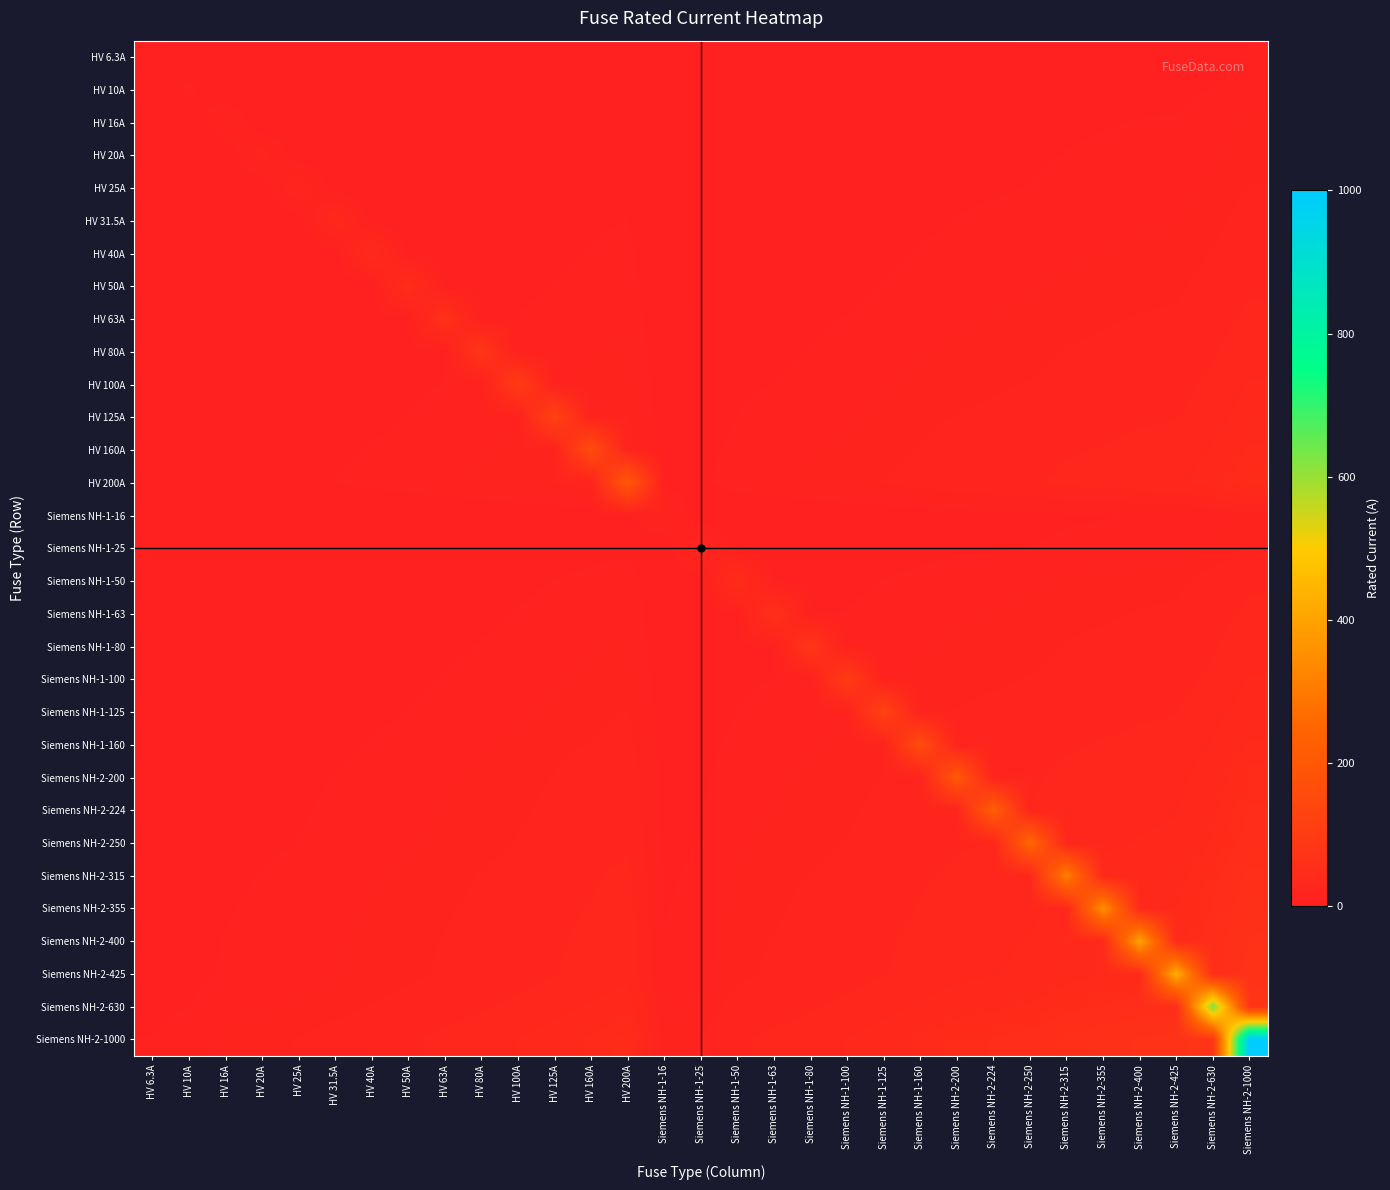

Reading left to right, what are all the values shown in this chart?

HV 6.3A: HV 6.3A=6.3	HV 10A=0.8	HV 16A=1.0	HV 20A=1.1	HV 25A=1.3	HV 31.5A=1.4	HV 40A=1.6	HV 50A=1.8	HV 63A=2.0	HV 80A=2.2	HV 100A=2.5	HV 125A=2.8	HV 160A=3.2	HV 200A=3.5	Siemens NH-1-16=1.0	Siemens NH-1-25=1.3	Siemens NH-1-50=1.8	Siemens NH-1-63=2.0	Siemens NH-1-80=2.2	Siemens NH-1-100=2.5	Siemens NH-1-125=2.8	Siemens NH-1-160=3.2	Siemens NH-2-200=3.5	Siemens NH-2-224=3.8	Siemens NH-2-250=4.0	Siemens NH-2-315=4.5	Siemens NH-2-355=4.7	Siemens NH-2-400=5.0	Siemens NH-2-425=5.2	Siemens NH-2-630=6.3	Siemens NH-2-1000=7.9
HV 10A: HV 6.3A=0.8	HV 10A=10.0	HV 16A=1.3	HV 20A=1.4	HV 25A=1.6	HV 31.5A=1.8	HV 40A=2.0	HV 50A=2.2	HV 63A=2.5	HV 80A=2.8	HV 100A=3.2	HV 125A=3.5	HV 160A=4.0	HV 200A=4.5	Siemens NH-1-16=1.3	Siemens NH-1-25=1.6	Siemens NH-1-50=2.2	Siemens NH-1-63=2.5	Siemens NH-1-80=2.8	Siemens NH-1-100=3.2	Siemens NH-1-125=3.5	Siemens NH-1-160=4.0	Siemens NH-2-200=4.5	Siemens NH-2-224=4.7	Siemens NH-2-250=5.0	Siemens NH-2-315=5.6	Siemens NH-2-355=6.0	Siemens NH-2-400=6.3	Siemens NH-2-425=6.5	Siemens NH-2-630=7.9	Siemens NH-2-1000=10.0
HV 16A: HV 6.3A=1.0	HV 10A=1.3	HV 16A=16.0	HV 20A=1.8	HV 25A=2.0	HV 31.5A=2.2	HV 40A=2.5	HV 50A=2.8	HV 63A=3.2	HV 80A=3.6	HV 100A=4.0	HV 125A=4.5	HV 160A=5.1	HV 200A=5.7	Siemens NH-1-16=1.6	Siemens NH-1-25=2.0	Siemens NH-1-50=2.8	Siemens NH-1-63=3.2	Siemens NH-1-80=3.6	Siemens NH-1-100=4.0	Siemens NH-1-125=4.5	Siemens NH-1-160=5.1	Siemens NH-2-200=5.7	Siemens NH-2-224=6.0	Siemens NH-2-250=6.3	Siemens NH-2-315=7.1	Siemens NH-2-355=7.5	Siemens NH-2-400=8.0	Siemens NH-2-425=8.2	Siemens NH-2-630=10.0	Siemens NH-2-1000=12.6
HV 20A: HV 6.3A=1.1	HV 10A=1.4	HV 16A=1.8	HV 20A=20.0	HV 25A=2.2	HV 31.5A=2.5	HV 40A=2.8	HV 50A=3.2	HV 63A=3.5	HV 80A=4.0	HV 100A=4.5	HV 125A=5.0	HV 160A=5.7	HV 200A=6.3	Siemens NH-1-16=1.8	Siemens NH-1-25=2.2	Siemens NH-1-50=3.2	Siemens NH-1-63=3.5	Siemens NH-1-80=4.0	Siemens NH-1-100=4.5	Siemens NH-1-125=5.0	Siemens NH-1-160=5.7	Siemens NH-2-200=6.3	Siemens NH-2-224=6.7	Siemens NH-2-250=7.1	Siemens NH-2-315=7.9	Siemens NH-2-355=8.4	Siemens NH-2-400=8.9	Siemens NH-2-425=9.2	Siemens NH-2-630=11.2	Siemens NH-2-1000=14.1
HV 25A: HV 6.3A=1.3	HV 10A=1.6	HV 16A=2.0	HV 20A=2.2	HV 25A=25.0	HV 31.5A=2.8	HV 40A=3.2	HV 50A=3.5	HV 63A=4.0	HV 80A=4.5	HV 100A=5.0	HV 125A=5.6	HV 160A=6.3	HV 200A=7.1	Siemens NH-1-16=2.0	Siemens NH-1-25=2.5	Siemens NH-1-50=3.5	Siemens NH-1-63=4.0	Siemens NH-1-80=4.5	Siemens NH-1-100=5.0	Siemens NH-1-125=5.6	Siemens NH-1-160=6.3	Siemens NH-2-200=7.1	Siemens NH-2-224=7.5	Siemens NH-2-250=7.9	Siemens NH-2-315=8.9	Siemens NH-2-355=9.4	Siemens NH-2-400=10.0	Siemens NH-2-425=10.3	Siemens NH-2-630=12.5	Siemens NH-2-1000=15.8
HV 31.5A: HV 6.3A=1.4	HV 10A=1.8	HV 16A=2.2	HV 20A=2.5	HV 25A=2.8	HV 31.5A=31.5	HV 40A=3.5	HV 50A=4.0	HV 63A=4.5	HV 80A=5.0	HV 100A=5.6	HV 125A=6.3	HV 160A=7.1	HV 200A=7.9	Siemens NH-1-16=2.2	Siemens NH-1-25=2.8	Siemens NH-1-50=4.0	Siemens NH-1-63=4.5	Siemens NH-1-80=5.0	Siemens NH-1-100=5.6	Siemens NH-1-125=6.3	Siemens NH-1-160=7.1	Siemens NH-2-200=7.9	Siemens NH-2-224=8.4	Siemens NH-2-250=8.9	Siemens NH-2-315=10.0	Siemens NH-2-355=10.6	Siemens NH-2-400=11.2	Siemens NH-2-425=11.6	Siemens NH-2-630=14.1	Siemens NH-2-1000=17.7
HV 40A: HV 6.3A=1.6	HV 10A=2.0	HV 16A=2.5	HV 20A=2.8	HV 25A=3.2	HV 31.5A=3.5	HV 40A=40.0	HV 50A=4.5	HV 63A=5.0	HV 80A=5.7	HV 100A=6.3	HV 125A=7.1	HV 160A=8.0	HV 200A=8.9	Siemens NH-1-16=2.5	Siemens NH-1-25=3.2	Siemens NH-1-50=4.5	Siemens NH-1-63=5.0	Siemens NH-1-80=5.7	Siemens NH-1-100=6.3	Siemens NH-1-125=7.1	Siemens NH-1-160=8.0	Siemens NH-2-200=8.9	Siemens NH-2-224=9.5	Siemens NH-2-250=10.0	Siemens NH-2-315=11.2	Siemens NH-2-355=11.9	Siemens NH-2-400=12.6	Siemens NH-2-425=13.0	Siemens NH-2-630=15.9	Siemens NH-2-1000=20.0
HV 50A: HV 6.3A=1.8	HV 10A=2.2	HV 16A=2.8	HV 20A=3.2	HV 25A=3.5	HV 31.5A=4.0	HV 40A=4.5	HV 50A=50.0	HV 63A=5.6	HV 80A=6.3	HV 100A=7.1	HV 125A=7.9	HV 160A=8.9	HV 200A=10.0	Siemens NH-1-16=2.8	Siemens NH-1-25=3.5	Siemens NH-1-50=5.0	Siemens NH-1-63=5.6	Siemens NH-1-80=6.3	Siemens NH-1-100=7.1	Siemens NH-1-125=7.9	Siemens NH-1-160=8.9	Siemens NH-2-200=10.0	Siemens NH-2-224=10.6	Siemens NH-2-250=11.2	Siemens NH-2-315=12.5	Siemens NH-2-355=13.3	Siemens NH-2-400=14.1	Siemens NH-2-425=14.6	Siemens NH-2-630=17.7	Siemens NH-2-1000=22.4
HV 63A: HV 6.3A=2.0	HV 10A=2.5	HV 16A=3.2	HV 20A=3.5	HV 25A=4.0	HV 31.5A=4.5	HV 40A=5.0	HV 50A=5.6	HV 63A=63.0	HV 80A=7.1	HV 100A=7.9	HV 125A=8.9	HV 160A=10.0	HV 200A=11.2	Siemens NH-1-16=3.2	Siemens NH-1-25=4.0	Siemens NH-1-50=5.6	Siemens NH-1-63=6.3	Siemens NH-1-80=7.1	Siemens NH-1-100=7.9	Siemens NH-1-125=8.9	Siemens NH-1-160=10.0	Siemens NH-2-200=11.2	Siemens NH-2-224=11.9	Siemens NH-2-250=12.5	Siemens NH-2-315=14.1	Siemens NH-2-355=15.0	Siemens NH-2-400=15.9	Siemens NH-2-425=16.4	Siemens NH-2-630=19.9	Siemens NH-2-1000=25.1
HV 80A: HV 6.3A=2.2	HV 10A=2.8	HV 16A=3.6	HV 20A=4.0	HV 25A=4.5	HV 31.5A=5.0	HV 40A=5.7	HV 50A=6.3	HV 63A=7.1	HV 80A=80.0	HV 100A=8.9	HV 125A=10.0	HV 160A=11.3	HV 200A=12.6	Siemens NH-1-16=3.6	Siemens NH-1-25=4.5	Siemens NH-1-50=6.3	Siemens NH-1-63=7.1	Siemens NH-1-80=8.0	Siemens NH-1-100=8.9	Siemens NH-1-125=10.0	Siemens NH-1-160=11.3	Siemens NH-2-200=12.6	Siemens NH-2-224=13.4	Siemens NH-2-250=14.1	Siemens NH-2-315=15.9	Siemens NH-2-355=16.9	Siemens NH-2-400=17.9	Siemens NH-2-425=18.4	Siemens NH-2-630=22.4	Siemens NH-2-1000=28.3
HV 100A: HV 6.3A=2.5	HV 10A=3.2	HV 16A=4.0	HV 20A=4.5	HV 25A=5.0	HV 31.5A=5.6	HV 40A=6.3	HV 50A=7.1	HV 63A=7.9	HV 80A=8.9	HV 100A=100.0	HV 125A=11.2	HV 160A=12.6	HV 200A=14.1	Siemens NH-1-16=4.0	Siemens NH-1-25=5.0	Siemens NH-1-50=7.1	Siemens NH-1-63=7.9	Siemens NH-1-80=8.9	Siemens NH-1-100=10.0	Siemens NH-1-125=11.2	Siemens NH-1-160=12.6	Siemens NH-2-200=14.1	Siemens NH-2-224=15.0	Siemens NH-2-250=15.8	Siemens NH-2-315=17.7	Siemens NH-2-355=18.8	Siemens NH-2-400=20.0	Siemens NH-2-425=20.6	Siemens NH-2-630=25.1	Siemens NH-2-1000=31.6
HV 125A: HV 6.3A=2.8	HV 10A=3.5	HV 16A=4.5	HV 20A=5.0	HV 25A=5.6	HV 31.5A=6.3	HV 40A=7.1	HV 50A=7.9	HV 63A=8.9	HV 80A=10.0	HV 100A=11.2	HV 125A=125.0	HV 160A=14.1	HV 200A=15.8	Siemens NH-1-16=4.5	Siemens NH-1-25=5.6	Siemens NH-1-50=7.9	Siemens NH-1-63=8.9	Siemens NH-1-80=10.0	Siemens NH-1-100=11.2	Siemens NH-1-125=12.5	Siemens NH-1-160=14.1	Siemens NH-2-200=15.8	Siemens NH-2-224=16.7	Siemens NH-2-250=17.7	Siemens NH-2-315=19.8	Siemens NH-2-355=21.1	Siemens NH-2-400=22.4	Siemens NH-2-425=23.0	Siemens NH-2-630=28.1	Siemens NH-2-1000=35.4
HV 160A: HV 6.3A=3.2	HV 10A=4.0	HV 16A=5.1	HV 20A=5.7	HV 25A=6.3	HV 31.5A=7.1	HV 40A=8.0	HV 50A=8.9	HV 63A=10.0	HV 80A=11.3	HV 100A=12.6	HV 125A=14.1	HV 160A=160.0	HV 200A=17.9	Siemens NH-1-16=5.1	Siemens NH-1-25=6.3	Siemens NH-1-50=8.9	Siemens NH-1-63=10.0	Siemens NH-1-80=11.3	Siemens NH-1-100=12.6	Siemens NH-1-125=14.1	Siemens NH-1-160=16.0	Siemens NH-2-200=17.9	Siemens NH-2-224=18.9	Siemens NH-2-250=20.0	Siemens NH-2-315=22.4	Siemens NH-2-355=23.8	Siemens NH-2-400=25.3	Siemens NH-2-425=26.1	Siemens NH-2-630=31.7	Siemens NH-2-1000=40.0
HV 200A: HV 6.3A=3.5	HV 10A=4.5	HV 16A=5.7	HV 20A=6.3	HV 25A=7.1	HV 31.5A=7.9	HV 40A=8.9	HV 50A=10.0	HV 63A=11.2	HV 80A=12.6	HV 100A=14.1	HV 125A=15.8	HV 160A=17.9	HV 200A=200.0	Siemens NH-1-16=5.7	Siemens NH-1-25=7.1	Siemens NH-1-50=10.0	Siemens NH-1-63=11.2	Siemens NH-1-80=12.6	Siemens NH-1-100=14.1	Siemens NH-1-125=15.8	Siemens NH-1-160=17.9	Siemens NH-2-200=20.0	Siemens NH-2-224=21.2	Siemens NH-2-250=22.4	Siemens NH-2-315=25.1	Siemens NH-2-355=26.6	Siemens NH-2-400=28.3	Siemens NH-2-425=29.2	Siemens NH-2-630=35.5	Siemens NH-2-1000=44.7
Siemens NH-1-16: HV 6.3A=1.0	HV 10A=1.3	HV 16A=1.6	HV 20A=1.8	HV 25A=2.0	HV 31.5A=2.2	HV 40A=2.5	HV 50A=2.8	HV 63A=3.2	HV 80A=3.6	HV 100A=4.0	HV 125A=4.5	HV 160A=5.1	HV 200A=5.7	Siemens NH-1-16=16.0	Siemens NH-1-25=2.0	Siemens NH-1-50=2.8	Siemens NH-1-63=3.2	Siemens NH-1-80=3.6	Siemens NH-1-100=4.0	Siemens NH-1-125=4.5	Siemens NH-1-160=5.1	Siemens NH-2-200=5.7	Siemens NH-2-224=6.0	Siemens NH-2-250=6.3	Siemens NH-2-315=7.1	Siemens NH-2-355=7.5	Siemens NH-2-400=8.0	Siemens NH-2-425=8.2	Siemens NH-2-630=10.0	Siemens NH-2-1000=12.6
Siemens NH-1-25: HV 6.3A=1.3	HV 10A=1.6	HV 16A=2.0	HV 20A=2.2	HV 25A=2.5	HV 31.5A=2.8	HV 40A=3.2	HV 50A=3.5	HV 63A=4.0	HV 80A=4.5	HV 100A=5.0	HV 125A=5.6	HV 160A=6.3	HV 200A=7.1	Siemens NH-1-16=2.0	Siemens NH-1-25=25.0	Siemens NH-1-50=3.5	Siemens NH-1-63=4.0	Siemens NH-1-80=4.5	Siemens NH-1-100=5.0	Siemens NH-1-125=5.6	Siemens NH-1-160=6.3	Siemens NH-2-200=7.1	Siemens NH-2-224=7.5	Siemens NH-2-250=7.9	Siemens NH-2-315=8.9	Siemens NH-2-355=9.4	Siemens NH-2-400=10.0	Siemens NH-2-425=10.3	Siemens NH-2-630=12.5	Siemens NH-2-1000=15.8
Siemens NH-1-50: HV 6.3A=1.8	HV 10A=2.2	HV 16A=2.8	HV 20A=3.2	HV 25A=3.5	HV 31.5A=4.0	HV 40A=4.5	HV 50A=5.0	HV 63A=5.6	HV 80A=6.3	HV 100A=7.1	HV 125A=7.9	HV 160A=8.9	HV 200A=10.0	Siemens NH-1-16=2.8	Siemens NH-1-25=3.5	Siemens NH-1-50=50.0	Siemens NH-1-63=5.6	Siemens NH-1-80=6.3	Siemens NH-1-100=7.1	Siemens NH-1-125=7.9	Siemens NH-1-160=8.9	Siemens NH-2-200=10.0	Siemens NH-2-224=10.6	Siemens NH-2-250=11.2	Siemens NH-2-315=12.5	Siemens NH-2-355=13.3	Siemens NH-2-400=14.1	Siemens NH-2-425=14.6	Siemens NH-2-630=17.7	Siemens NH-2-1000=22.4
Siemens NH-1-63: HV 6.3A=2.0	HV 10A=2.5	HV 16A=3.2	HV 20A=3.5	HV 25A=4.0	HV 31.5A=4.5	HV 40A=5.0	HV 50A=5.6	HV 63A=6.3	HV 80A=7.1	HV 100A=7.9	HV 125A=8.9	HV 160A=10.0	HV 200A=11.2	Siemens NH-1-16=3.2	Siemens NH-1-25=4.0	Siemens NH-1-50=5.6	Siemens NH-1-63=63.0	Siemens NH-1-80=7.1	Siemens NH-1-100=7.9	Siemens NH-1-125=8.9	Siemens NH-1-160=10.0	Siemens NH-2-200=11.2	Siemens NH-2-224=11.9	Siemens NH-2-250=12.5	Siemens NH-2-315=14.1	Siemens NH-2-355=15.0	Siemens NH-2-400=15.9	Siemens NH-2-425=16.4	Siemens NH-2-630=19.9	Siemens NH-2-1000=25.1
Siemens NH-1-80: HV 6.3A=2.2	HV 10A=2.8	HV 16A=3.6	HV 20A=4.0	HV 25A=4.5	HV 31.5A=5.0	HV 40A=5.7	HV 50A=6.3	HV 63A=7.1	HV 80A=8.0	HV 100A=8.9	HV 125A=10.0	HV 160A=11.3	HV 200A=12.6	Siemens NH-1-16=3.6	Siemens NH-1-25=4.5	Siemens NH-1-50=6.3	Siemens NH-1-63=7.1	Siemens NH-1-80=80.0	Siemens NH-1-100=8.9	Siemens NH-1-125=10.0	Siemens NH-1-160=11.3	Siemens NH-2-200=12.6	Siemens NH-2-224=13.4	Siemens NH-2-250=14.1	Siemens NH-2-315=15.9	Siemens NH-2-355=16.9	Siemens NH-2-400=17.9	Siemens NH-2-425=18.4	Siemens NH-2-630=22.4	Siemens NH-2-1000=28.3
Siemens NH-1-100: HV 6.3A=2.5	HV 10A=3.2	HV 16A=4.0	HV 20A=4.5	HV 25A=5.0	HV 31.5A=5.6	HV 40A=6.3	HV 50A=7.1	HV 63A=7.9	HV 80A=8.9	HV 100A=10.0	HV 125A=11.2	HV 160A=12.6	HV 200A=14.1	Siemens NH-1-16=4.0	Siemens NH-1-25=5.0	Siemens NH-1-50=7.1	Siemens NH-1-63=7.9	Siemens NH-1-80=8.9	Siemens NH-1-100=100.0	Siemens NH-1-125=11.2	Siemens NH-1-160=12.6	Siemens NH-2-200=14.1	Siemens NH-2-224=15.0	Siemens NH-2-250=15.8	Siemens NH-2-315=17.7	Siemens NH-2-355=18.8	Siemens NH-2-400=20.0	Siemens NH-2-425=20.6	Siemens NH-2-630=25.1	Siemens NH-2-1000=31.6
Siemens NH-1-125: HV 6.3A=2.8	HV 10A=3.5	HV 16A=4.5	HV 20A=5.0	HV 25A=5.6	HV 31.5A=6.3	HV 40A=7.1	HV 50A=7.9	HV 63A=8.9	HV 80A=10.0	HV 100A=11.2	HV 125A=12.5	HV 160A=14.1	HV 200A=15.8	Siemens NH-1-16=4.5	Siemens NH-1-25=5.6	Siemens NH-1-50=7.9	Siemens NH-1-63=8.9	Siemens NH-1-80=10.0	Siemens NH-1-100=11.2	Siemens NH-1-125=125.0	Siemens NH-1-160=14.1	Siemens NH-2-200=15.8	Siemens NH-2-224=16.7	Siemens NH-2-250=17.7	Siemens NH-2-315=19.8	Siemens NH-2-355=21.1	Siemens NH-2-400=22.4	Siemens NH-2-425=23.0	Siemens NH-2-630=28.1	Siemens NH-2-1000=35.4
Siemens NH-1-160: HV 6.3A=3.2	HV 10A=4.0	HV 16A=5.1	HV 20A=5.7	HV 25A=6.3	HV 31.5A=7.1	HV 40A=8.0	HV 50A=8.9	HV 63A=10.0	HV 80A=11.3	HV 100A=12.6	HV 125A=14.1	HV 160A=16.0	HV 200A=17.9	Siemens NH-1-16=5.1	Siemens NH-1-25=6.3	Siemens NH-1-50=8.9	Siemens NH-1-63=10.0	Siemens NH-1-80=11.3	Siemens NH-1-100=12.6	Siemens NH-1-125=14.1	Siemens NH-1-160=160.0	Siemens NH-2-200=17.9	Siemens NH-2-224=18.9	Siemens NH-2-250=20.0	Siemens NH-2-315=22.4	Siemens NH-2-355=23.8	Siemens NH-2-400=25.3	Siemens NH-2-425=26.1	Siemens NH-2-630=31.7	Siemens NH-2-1000=40.0
Siemens NH-2-200: HV 6.3A=3.5	HV 10A=4.5	HV 16A=5.7	HV 20A=6.3	HV 25A=7.1	HV 31.5A=7.9	HV 40A=8.9	HV 50A=10.0	HV 63A=11.2	HV 80A=12.6	HV 100A=14.1	HV 125A=15.8	HV 160A=17.9	HV 200A=20.0	Siemens NH-1-16=5.7	Siemens NH-1-25=7.1	Siemens NH-1-50=10.0	Siemens NH-1-63=11.2	Siemens NH-1-80=12.6	Siemens NH-1-100=14.1	Siemens NH-1-125=15.8	Siemens NH-1-160=17.9	Siemens NH-2-200=200.0	Siemens NH-2-224=21.2	Siemens NH-2-250=22.4	Siemens NH-2-315=25.1	Siemens NH-2-355=26.6	Siemens NH-2-400=28.3	Siemens NH-2-425=29.2	Siemens NH-2-630=35.5	Siemens NH-2-1000=44.7
Siemens NH-2-224: HV 6.3A=3.8	HV 10A=4.7	HV 16A=6.0	HV 20A=6.7	HV 25A=7.5	HV 31.5A=8.4	HV 40A=9.5	HV 50A=10.6	HV 63A=11.9	HV 80A=13.4	HV 100A=15.0	HV 125A=16.7	HV 160A=18.9	HV 200A=21.2	Siemens NH-1-16=6.0	Siemens NH-1-25=7.5	Siemens NH-1-50=10.6	Siemens NH-1-63=11.9	Siemens NH-1-80=13.4	Siemens NH-1-100=15.0	Siemens NH-1-125=16.7	Siemens NH-1-160=18.9	Siemens NH-2-200=21.2	Siemens NH-2-224=224.0	Siemens NH-2-250=23.7	Siemens NH-2-315=26.6	Siemens NH-2-355=28.2	Siemens NH-2-400=29.9	Siemens NH-2-425=30.9	Siemens NH-2-630=37.6	Siemens NH-2-1000=47.3
Siemens NH-2-250: HV 6.3A=4.0	HV 10A=5.0	HV 16A=6.3	HV 20A=7.1	HV 25A=7.9	HV 31.5A=8.9	HV 40A=10.0	HV 50A=11.2	HV 63A=12.5	HV 80A=14.1	HV 100A=15.8	HV 125A=17.7	HV 160A=20.0	HV 200A=22.4	Siemens NH-1-16=6.3	Siemens NH-1-25=7.9	Siemens NH-1-50=11.2	Siemens NH-1-63=12.5	Siemens NH-1-80=14.1	Siemens NH-1-100=15.8	Siemens NH-1-125=17.7	Siemens NH-1-160=20.0	Siemens NH-2-200=22.4	Siemens NH-2-224=23.7	Siemens NH-2-250=250.0	Siemens NH-2-315=28.1	Siemens NH-2-355=29.8	Siemens NH-2-400=31.6	Siemens NH-2-425=32.6	Siemens NH-2-630=39.7	Siemens NH-2-1000=50.0
Siemens NH-2-315: HV 6.3A=4.5	HV 10A=5.6	HV 16A=7.1	HV 20A=7.9	HV 25A=8.9	HV 31.5A=10.0	HV 40A=11.2	HV 50A=12.5	HV 63A=14.1	HV 80A=15.9	HV 100A=17.7	HV 125A=19.8	HV 160A=22.4	HV 200A=25.1	Siemens NH-1-16=7.1	Siemens NH-1-25=8.9	Siemens NH-1-50=12.5	Siemens NH-1-63=14.1	Siemens NH-1-80=15.9	Siemens NH-1-100=17.7	Siemens NH-1-125=19.8	Siemens NH-1-160=22.4	Siemens NH-2-200=25.1	Siemens NH-2-224=26.6	Siemens NH-2-250=28.1	Siemens NH-2-315=315.0	Siemens NH-2-355=33.4	Siemens NH-2-400=35.5	Siemens NH-2-425=36.6	Siemens NH-2-630=44.5	Siemens NH-2-1000=56.1
Siemens NH-2-355: HV 6.3A=4.7	HV 10A=6.0	HV 16A=7.5	HV 20A=8.4	HV 25A=9.4	HV 31.5A=10.6	HV 40A=11.9	HV 50A=13.3	HV 63A=15.0	HV 80A=16.9	HV 100A=18.8	HV 125A=21.1	HV 160A=23.8	HV 200A=26.6	Siemens NH-1-16=7.5	Siemens NH-1-25=9.4	Siemens NH-1-50=13.3	Siemens NH-1-63=15.0	Siemens NH-1-80=16.9	Siemens NH-1-100=18.8	Siemens NH-1-125=21.1	Siemens NH-1-160=23.8	Siemens NH-2-200=26.6	Siemens NH-2-224=28.2	Siemens NH-2-250=29.8	Siemens NH-2-315=33.4	Siemens NH-2-355=355.0	Siemens NH-2-400=37.7	Siemens NH-2-425=38.8	Siemens NH-2-630=47.3	Siemens NH-2-1000=59.6
Siemens NH-2-400: HV 6.3A=5.0	HV 10A=6.3	HV 16A=8.0	HV 20A=8.9	HV 25A=10.0	HV 31.5A=11.2	HV 40A=12.6	HV 50A=14.1	HV 63A=15.9	HV 80A=17.9	HV 100A=20.0	HV 125A=22.4	HV 160A=25.3	HV 200A=28.3	Siemens NH-1-16=8.0	Siemens NH-1-25=10.0	Siemens NH-1-50=14.1	Siemens NH-1-63=15.9	Siemens NH-1-80=17.9	Siemens NH-1-100=20.0	Siemens NH-1-125=22.4	Siemens NH-1-160=25.3	Siemens NH-2-200=28.3	Siemens NH-2-224=29.9	Siemens NH-2-250=31.6	Siemens NH-2-315=35.5	Siemens NH-2-355=37.7	Siemens NH-2-400=400.0	Siemens NH-2-425=41.2	Siemens NH-2-630=50.2	Siemens NH-2-1000=63.2
Siemens NH-2-425: HV 6.3A=5.2	HV 10A=6.5	HV 16A=8.2	HV 20A=9.2	HV 25A=10.3	HV 31.5A=11.6	HV 40A=13.0	HV 50A=14.6	HV 63A=16.4	HV 80A=18.4	HV 100A=20.6	HV 125A=23.0	HV 160A=26.1	HV 200A=29.2	Siemens NH-1-16=8.2	Siemens NH-1-25=10.3	Siemens NH-1-50=14.6	Siemens NH-1-63=16.4	Siemens NH-1-80=18.4	Siemens NH-1-100=20.6	Siemens NH-1-125=23.0	Siemens NH-1-160=26.1	Siemens NH-2-200=29.2	Siemens NH-2-224=30.9	Siemens NH-2-250=32.6	Siemens NH-2-315=36.6	Siemens NH-2-355=38.8	Siemens NH-2-400=41.2	Siemens NH-2-425=425.0	Siemens NH-2-630=51.7	Siemens NH-2-1000=65.2
Siemens NH-2-630: HV 6.3A=6.3	HV 10A=7.9	HV 16A=10.0	HV 20A=11.2	HV 25A=12.5	HV 31.5A=14.1	HV 40A=15.9	HV 50A=17.7	HV 63A=19.9	HV 80A=22.4	HV 100A=25.1	HV 125A=28.1	HV 160A=31.7	HV 200A=35.5	Siemens NH-1-16=10.0	Siemens NH-1-25=12.5	Siemens NH-1-50=17.7	Siemens NH-1-63=19.9	Siemens NH-1-80=22.4	Siemens NH-1-100=25.1	Siemens NH-1-125=28.1	Siemens NH-1-160=31.7	Siemens NH-2-200=35.5	Siemens NH-2-224=37.6	Siemens NH-2-250=39.7	Siemens NH-2-315=44.5	Siemens NH-2-355=47.3	Siemens NH-2-400=50.2	Siemens NH-2-425=51.7	Siemens NH-2-630=630.0	Siemens NH-2-1000=79.4
Siemens NH-2-1000: HV 6.3A=7.9	HV 10A=10.0	HV 16A=12.6	HV 20A=14.1	HV 25A=15.8	HV 31.5A=17.7	HV 40A=20.0	HV 50A=22.4	HV 63A=25.1	HV 80A=28.3	HV 100A=31.6	HV 125A=35.4	HV 160A=40.0	HV 200A=44.7	Siemens NH-1-16=12.6	Siemens NH-1-25=15.8	Siemens NH-1-50=22.4	Siemens NH-1-63=25.1	Siemens NH-1-80=28.3	Siemens NH-1-100=31.6	Siemens NH-1-125=35.4	Siemens NH-1-160=40.0	Siemens NH-2-200=44.7	Siemens NH-2-224=47.3	Siemens NH-2-250=50.0	Siemens NH-2-315=56.1	Siemens NH-2-355=59.6	Siemens NH-2-400=63.2	Siemens NH-2-425=65.2	Siemens NH-2-630=79.4	Siemens NH-2-1000=1000.0